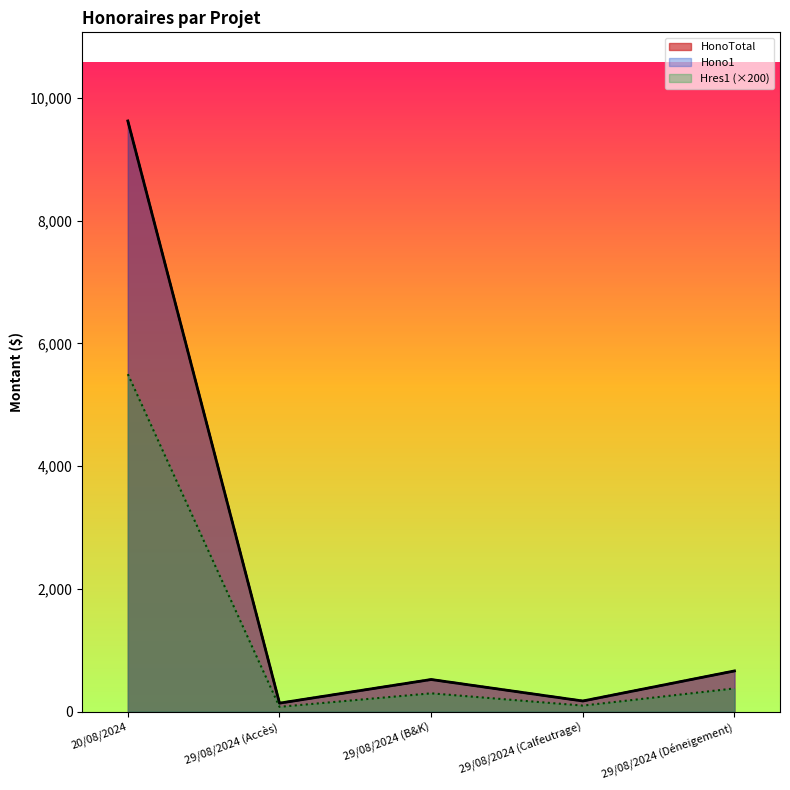

True or false: Hres1 and Hono1 intersect in this chart.

False